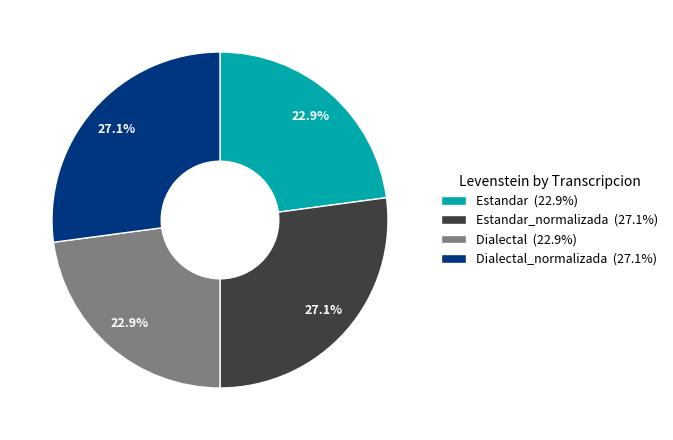

Which has a higher value, Dialectal (22.9%) or Dialectal_normalizada (27.1%)?

Dialectal_normalizada (27.1%)